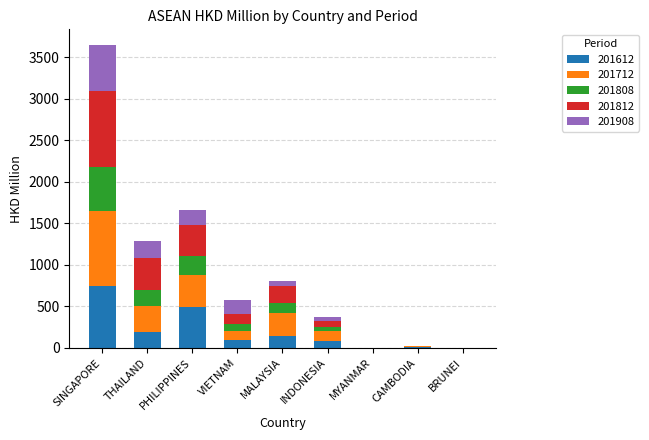

Which category has the highest value in the 201612 series?

SINGAPORE